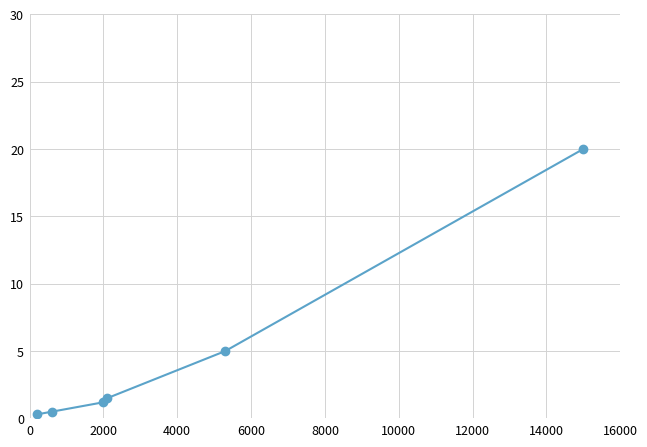

True or false: the data has more than 2 interior local peaks.

False